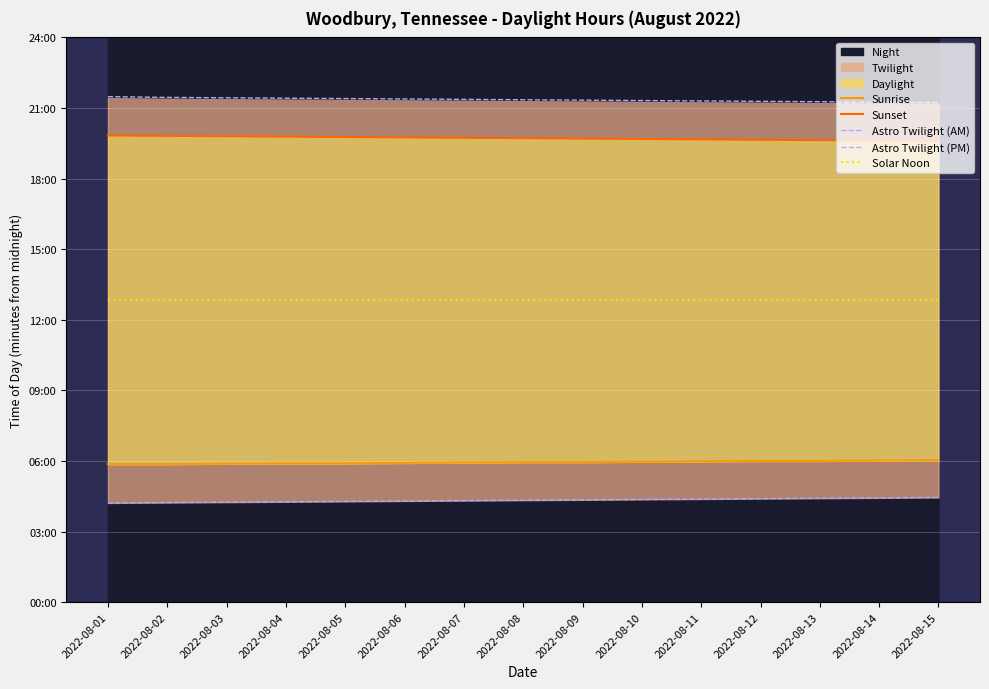

How many values in the Astro Twilight (AM) series exceed 260?

7